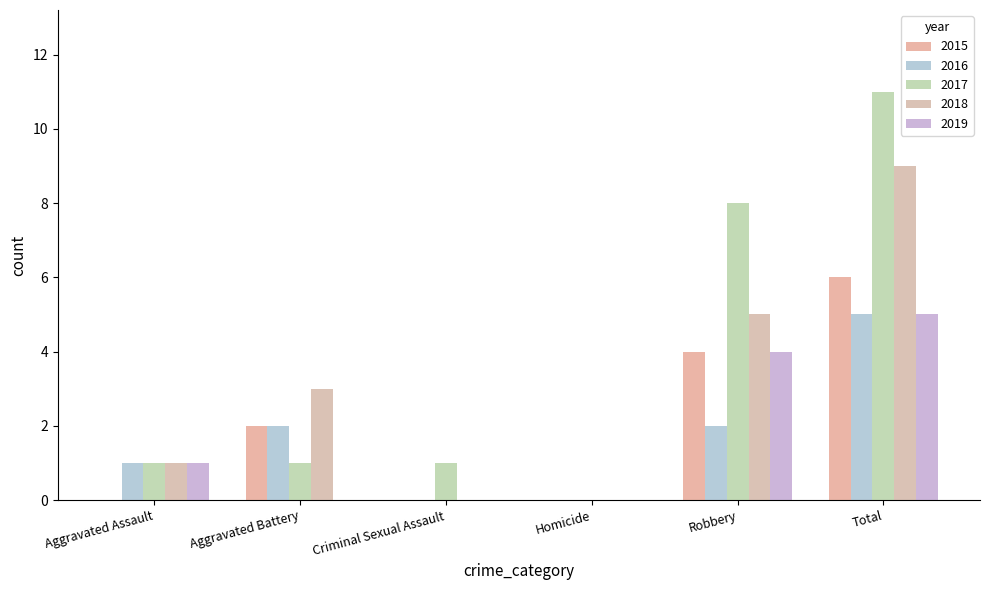

What is the average value of the 2015 series?

2